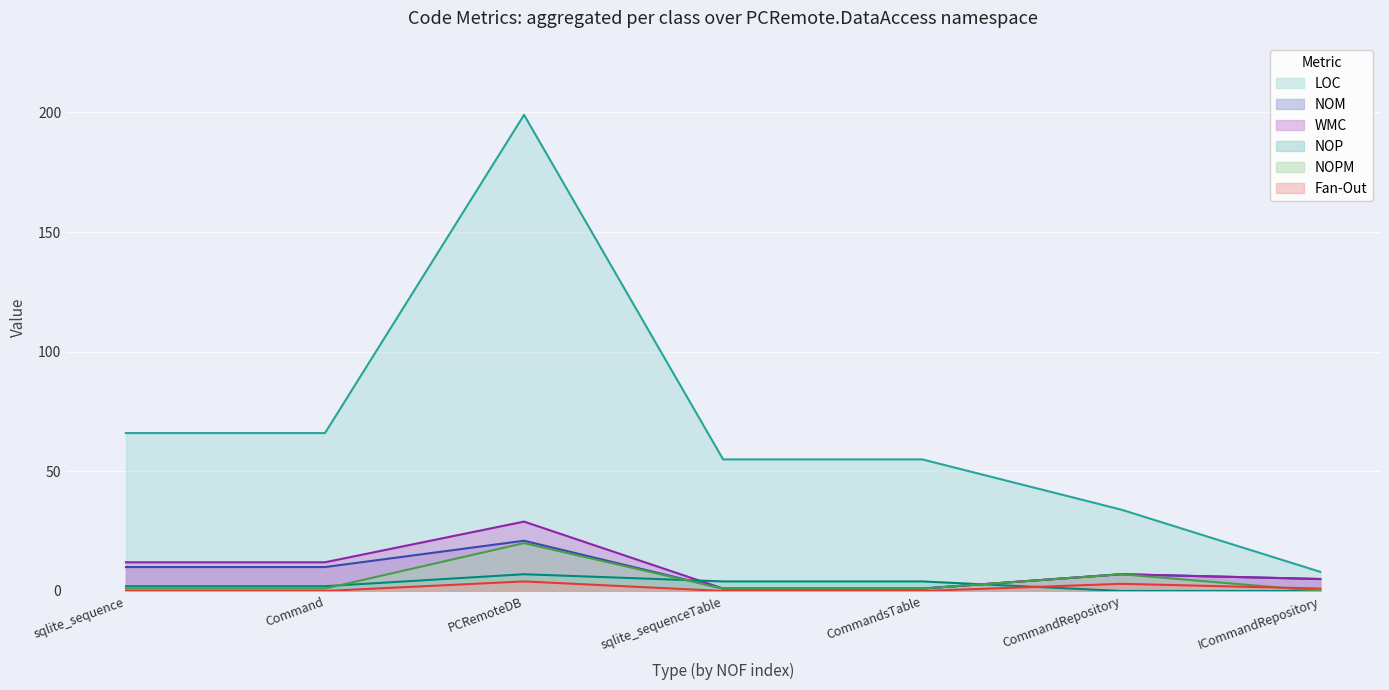

At which category does LOC (line) reach its first local peak?

PCRemoteDB